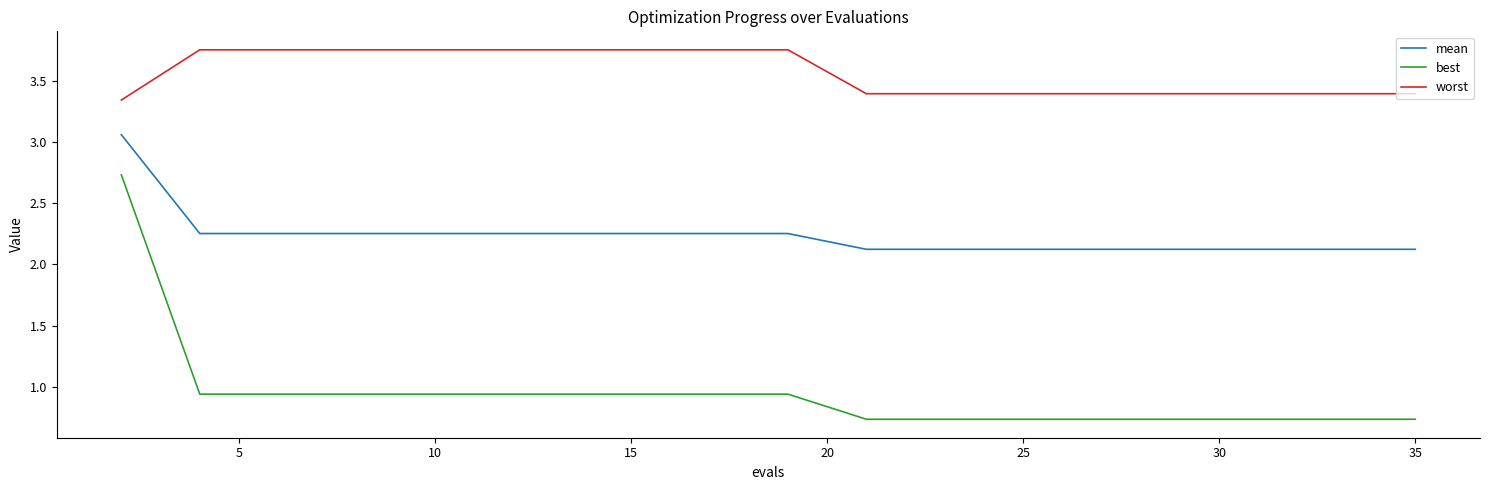

Which series has the largest range (max minus min)?

best